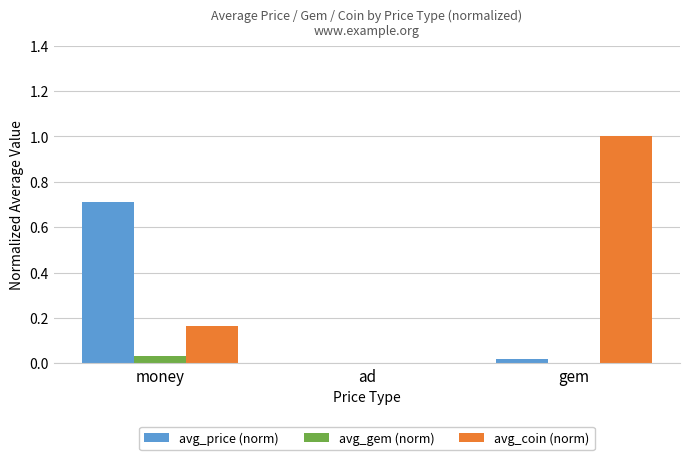

At which category is the sum across all series the highest?

gem